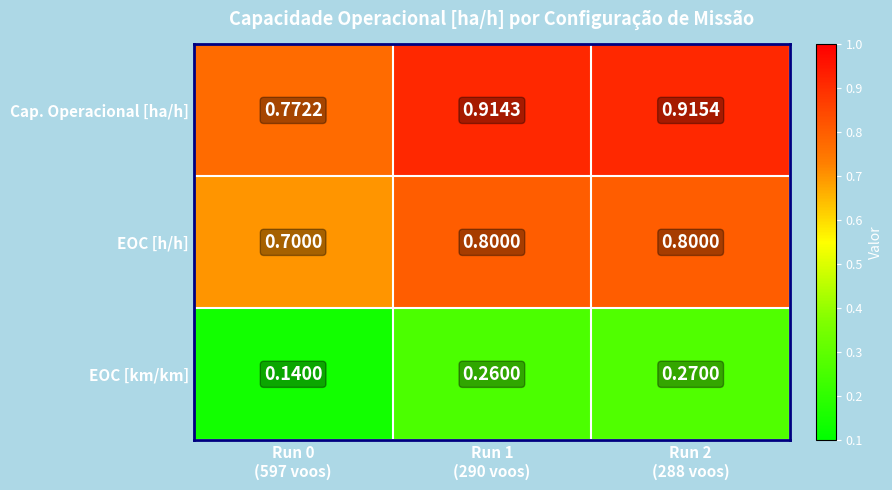

At which category does the chart reach its peak across all series?

Run 2
(288 voos)